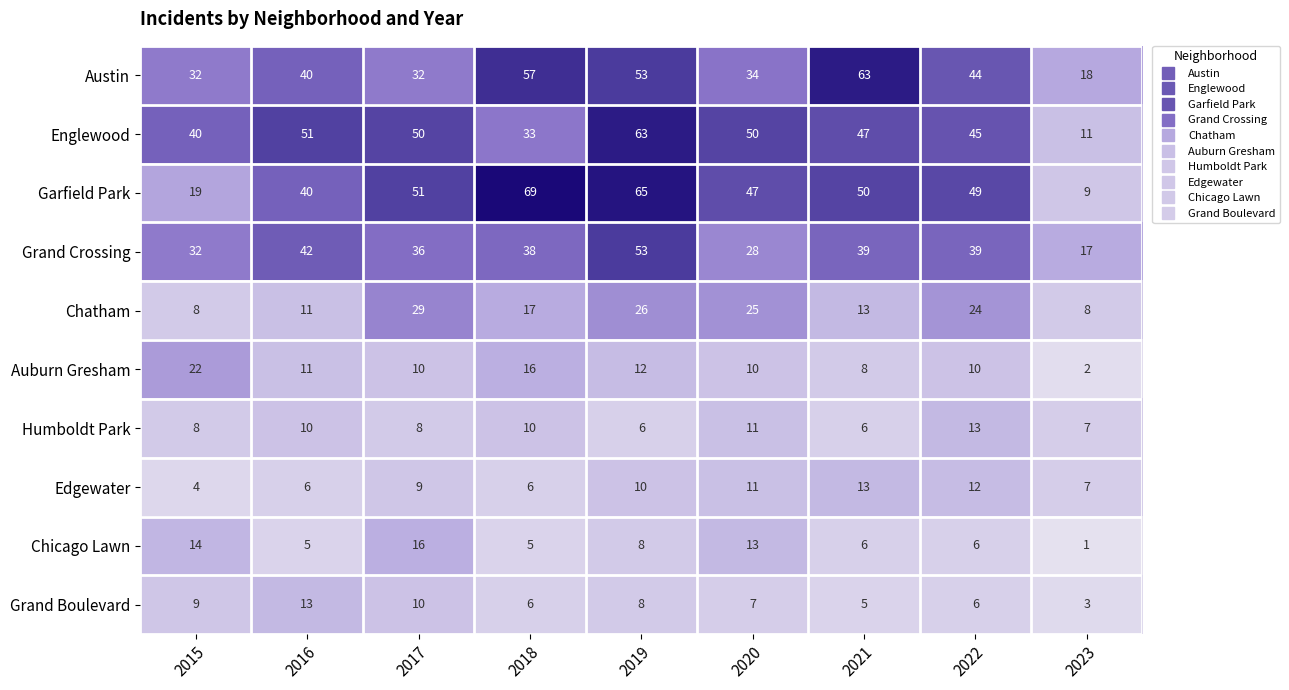

What is the lowest value of the Garfield Park series?

9